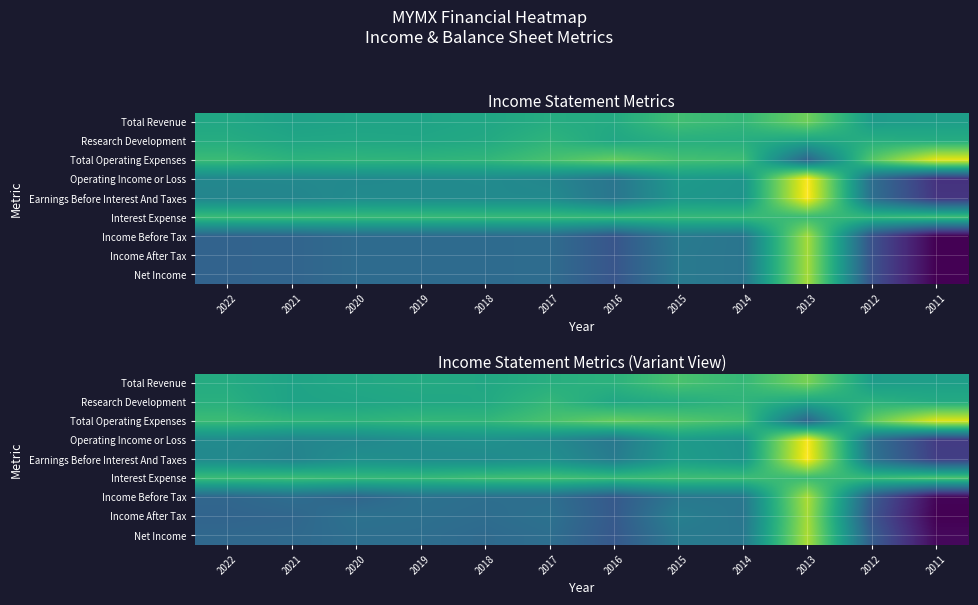

The Operating Income or Loss series shows -1342.4 at 2020. True or false?

False